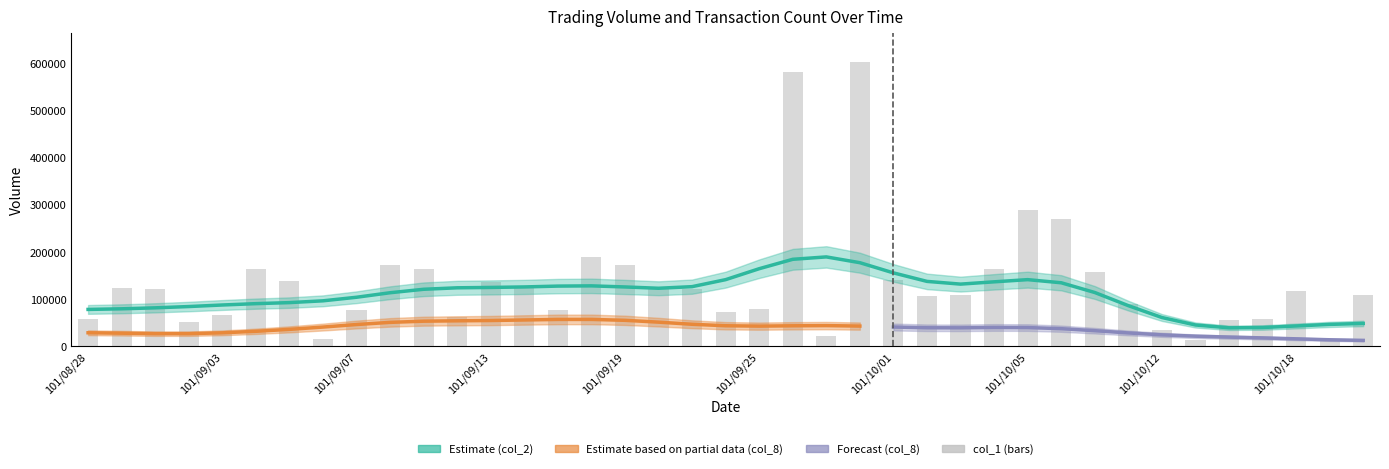

What is the difference between the maximum and minimum values in the col_2 (estimate) series?

150391.1